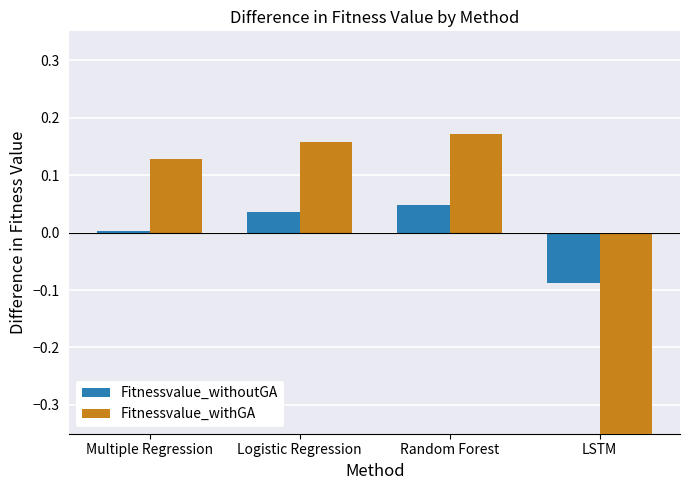

What are all the series names shown in the legend?

Fitnessvalue_withoutGA, Fitnessvalue_withGA